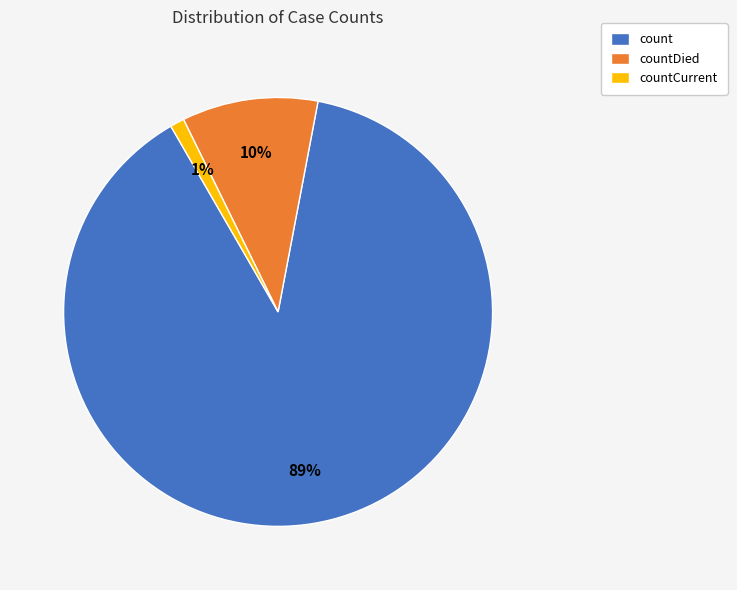

Which slice is the smallest?

countCurrent